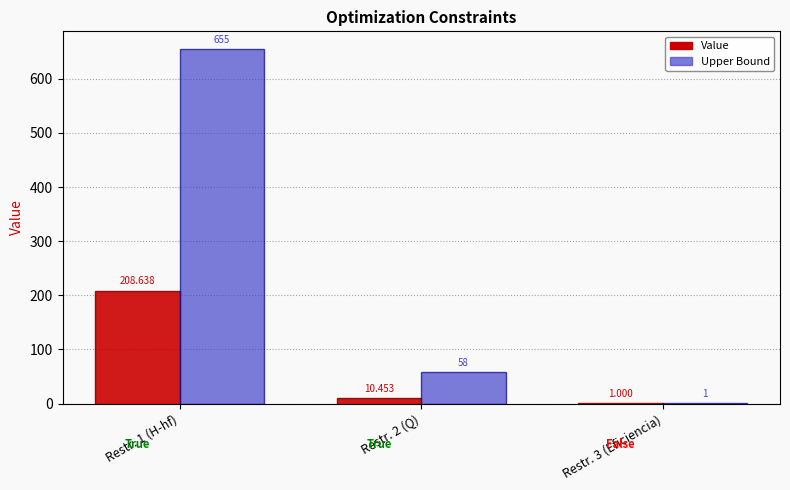

Between Restr. 2 (Q) and Restr. 3 (Eficiencia), which series saw the biggest shift?

Upper Bound